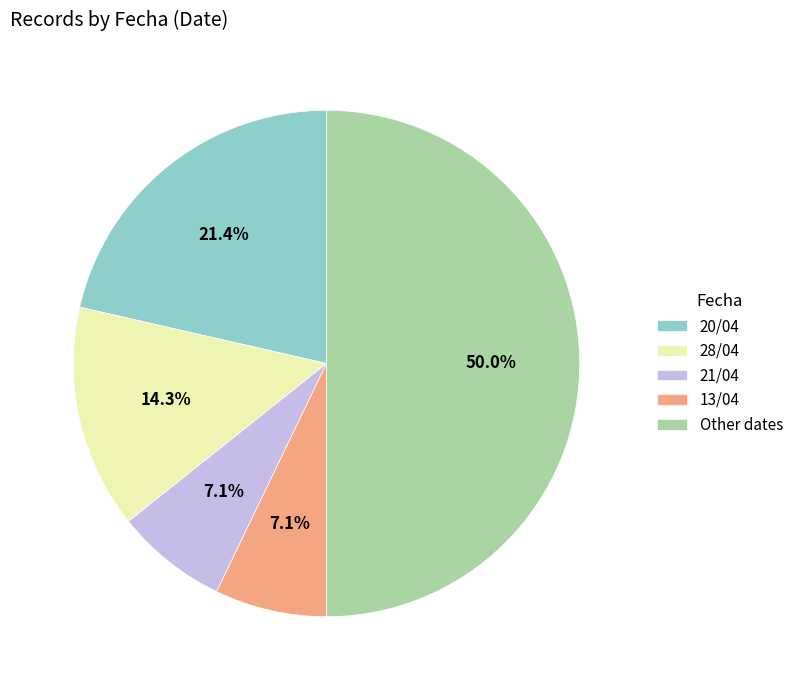

Is the sum of 21/04 and 28/04 greater than half?

No